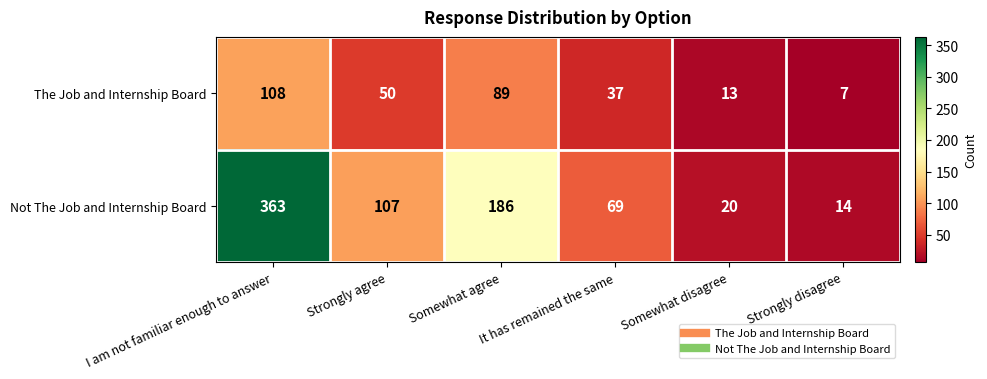

Between I am not familiar enough to answer and Somewhat disagree, which series saw the biggest shift?

Not The Job and Internship Board